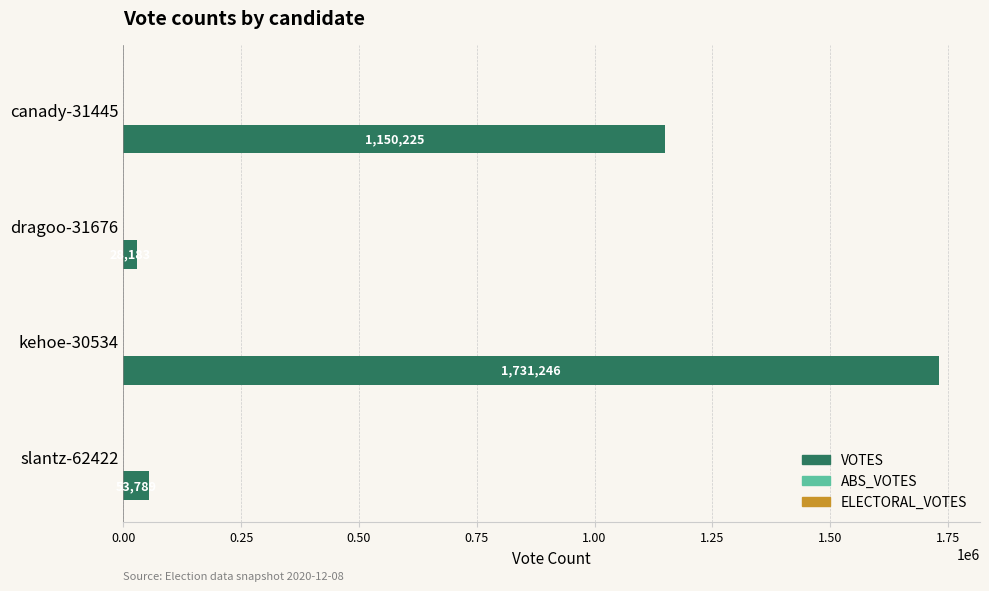

What is the change in value from canady-31445 to kehoe-30534?

+581021